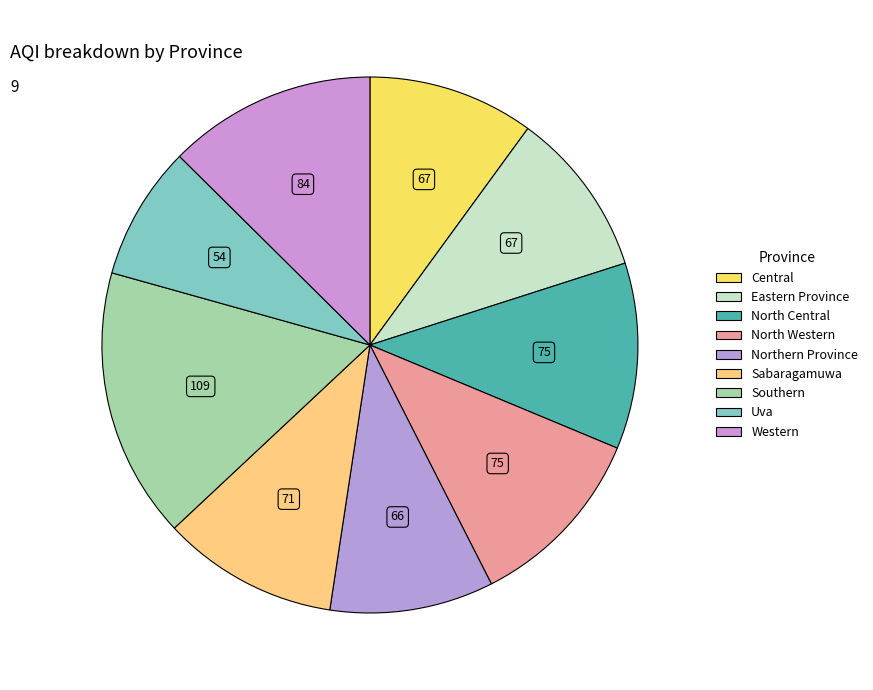

Is the sum of Uva and North Central greater than half?

No